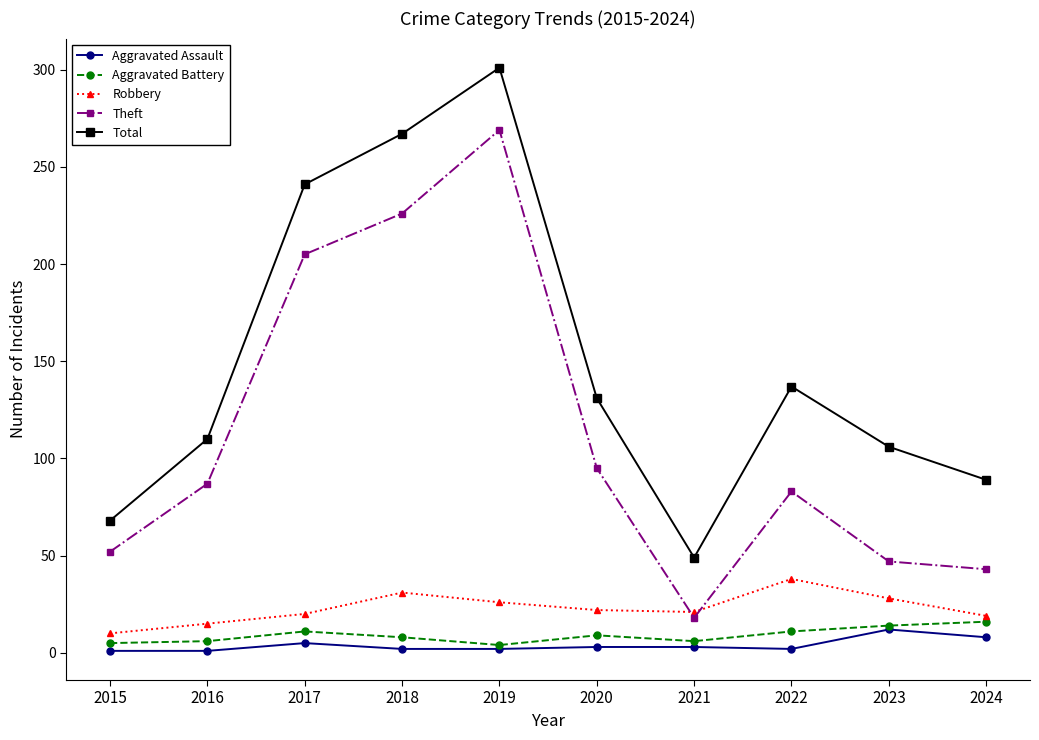

What is the difference between the Aggravated Assault values at 2016 and 2024?

7